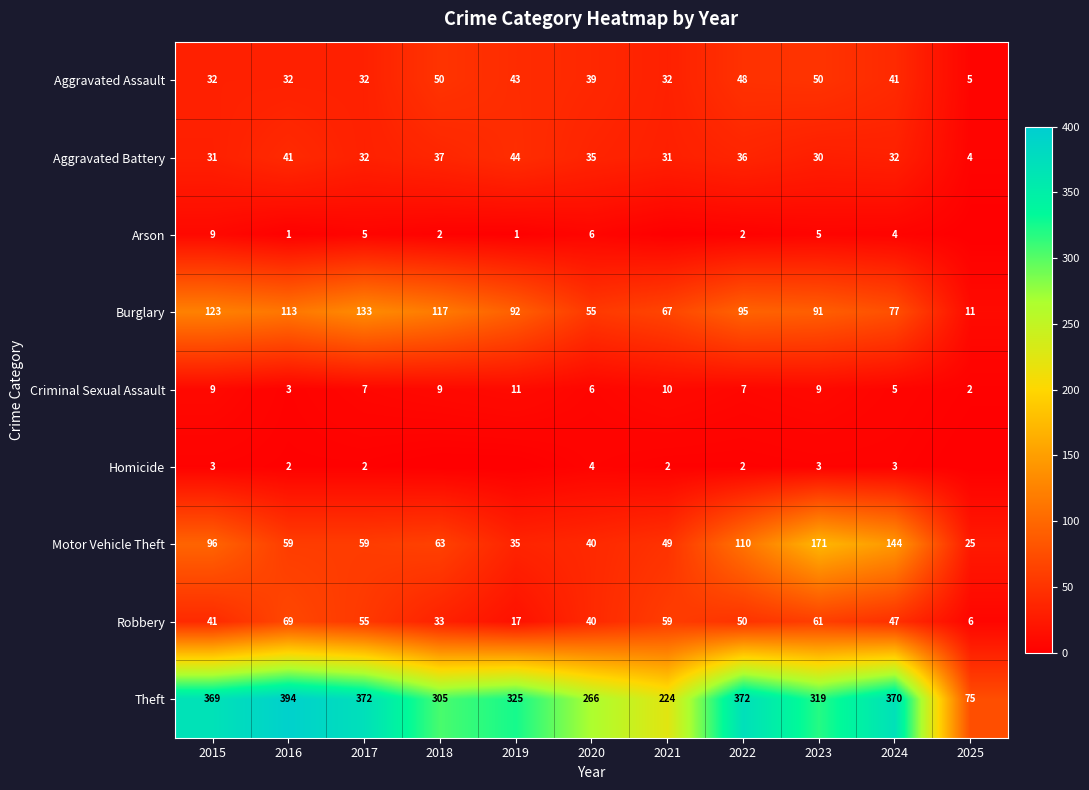

How many series are shown in this chart?

9